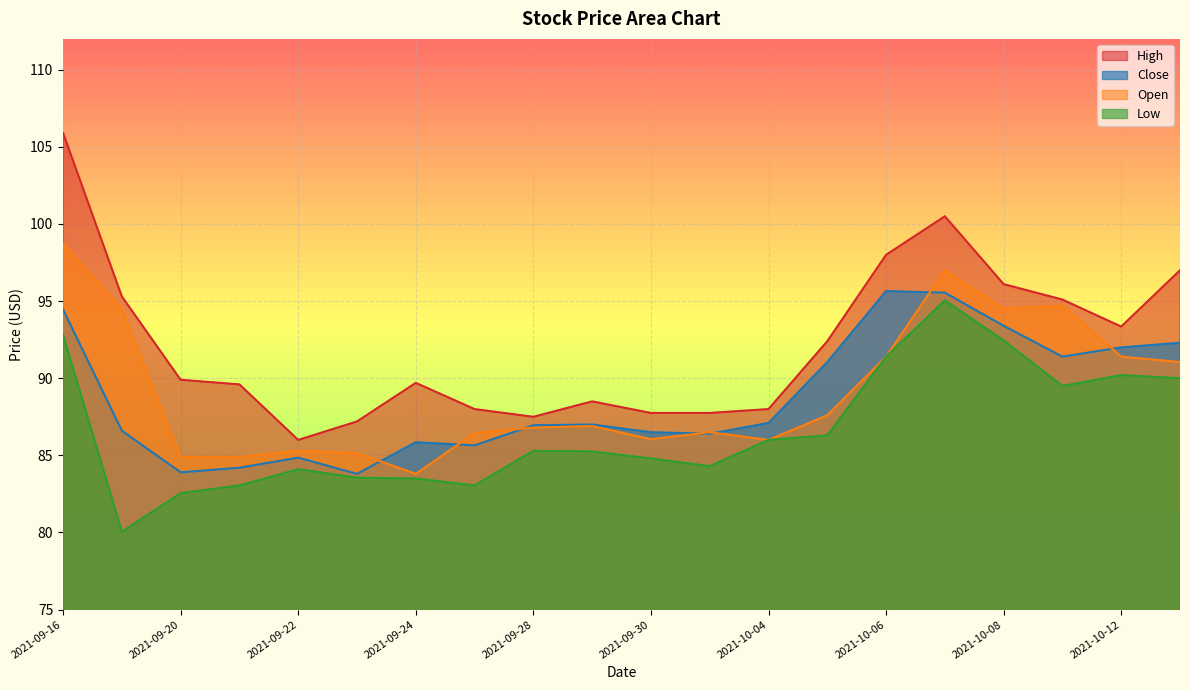

Is the value of Low at 2021-09-24 greater than the value of Close at 2021-10-08?

No